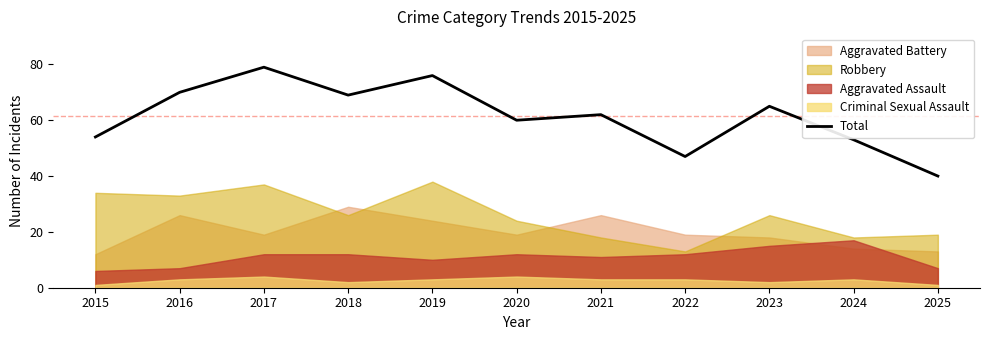

What is the change in value from 2015 to 2018?

+15